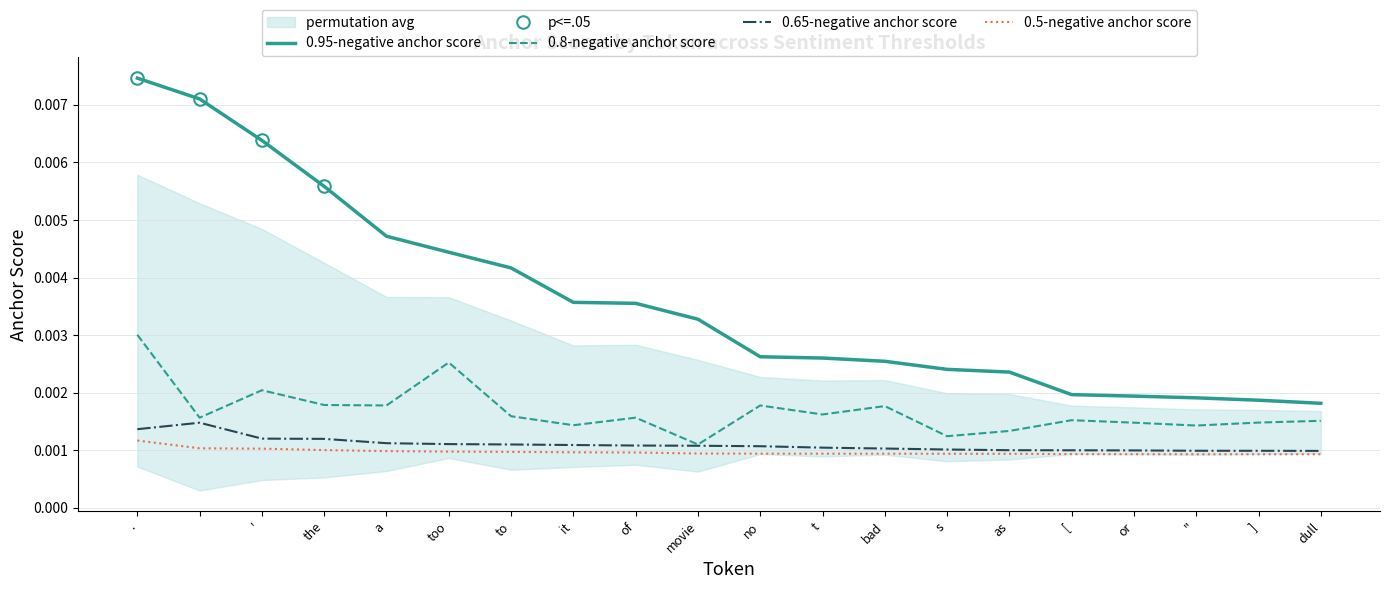

Is this an area chart (filled region under the line)?

No